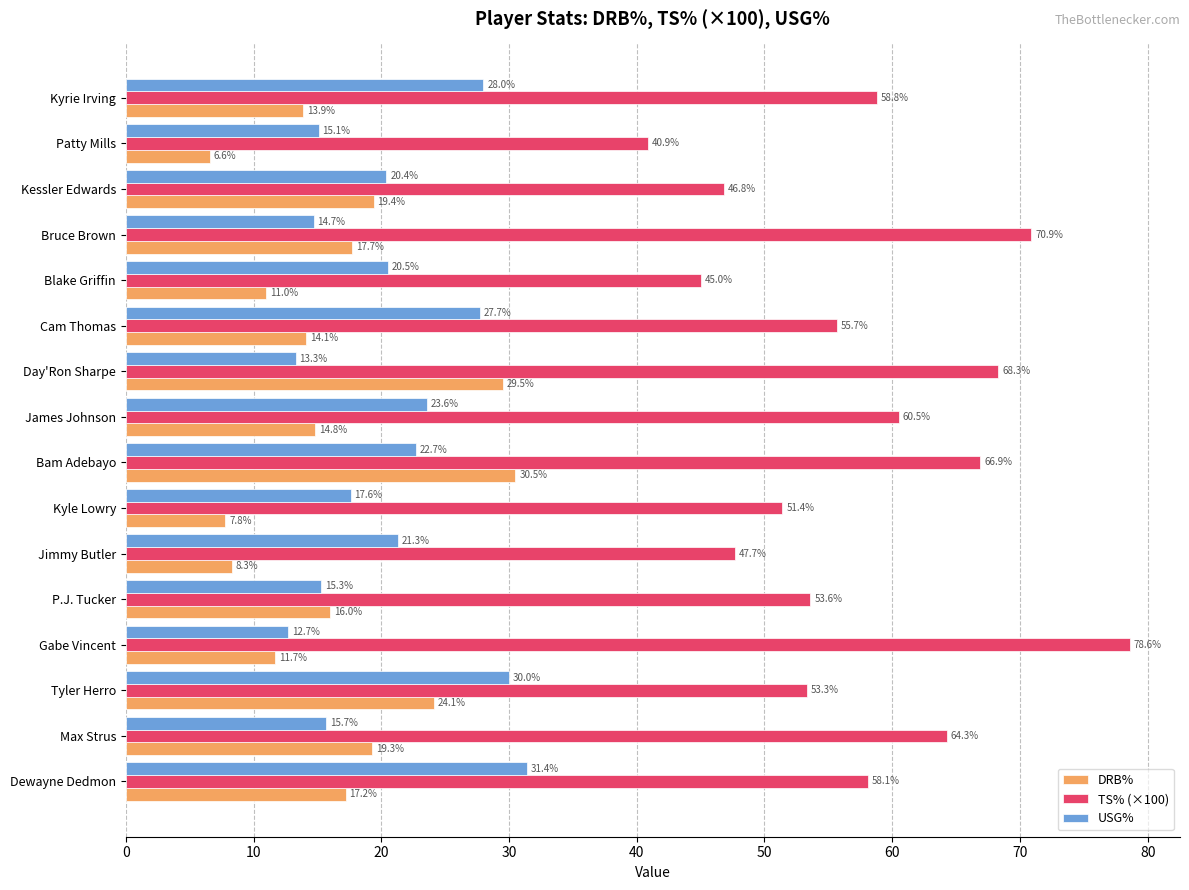

Rank the categories by DRB% value from highest to lowest.

Bam Adebayo, Day'Ron Sharpe, Tyler Herro, Kessler Edwards, Max Strus, Bruce Brown, Dewayne Dedmon, P.J. Tucker, James Johnson, Cam Thomas, Kyrie Irving, Gabe Vincent, Blake Griffin, Jimmy Butler, Kyle Lowry, Patty Mills